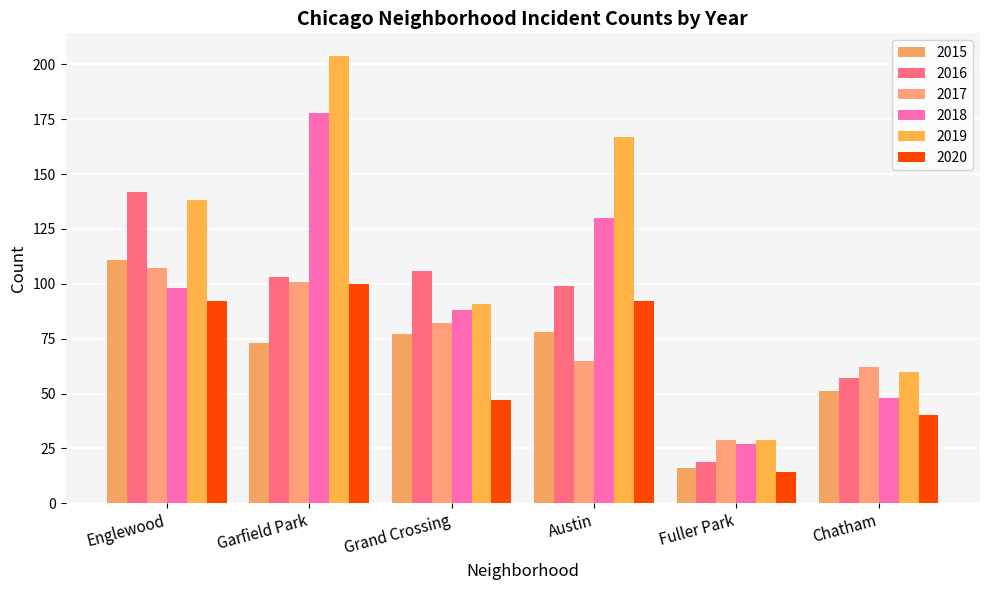

Read the 2020 value at Englewood, to the nearest 10.

90